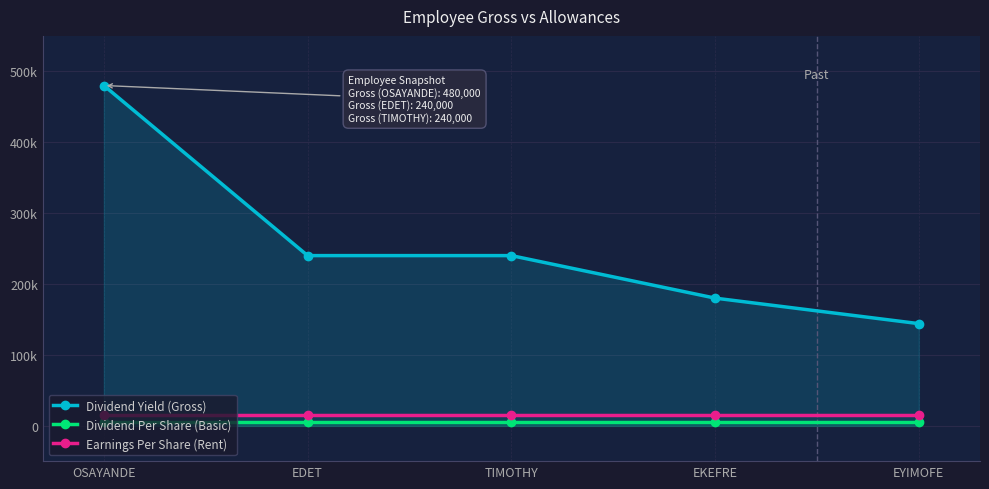

Between OSAYANDE and EKEFRE, which series saw the biggest shift?

Dividend Yield (Gross)